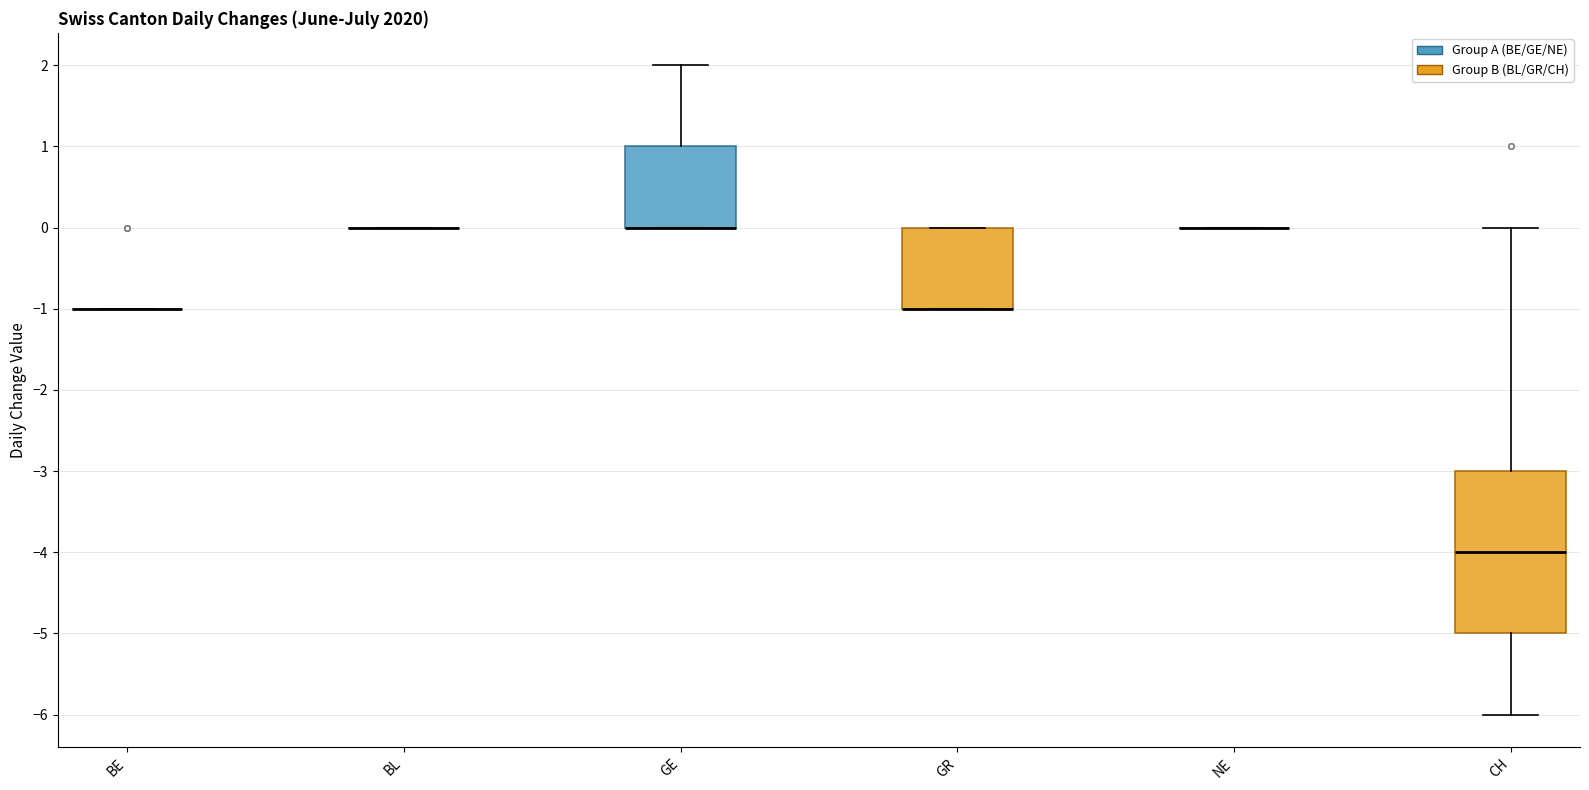

Reading left to right, read every box against the y-axis: the position of its median line, the range the box covers, and the ends of its whiskers. The values are not printed on the chart, so give them approximately, as read against the axis.

BE: box collapsed to a line at -1, whiskers -1 to -1
BL: box collapsed to a line at 0, whiskers 0 to 0
GE: median 0 (drawn on the box's lower edge), box 0 to 1, whiskers 0 to 2
GR: median -1 (drawn on the box's lower edge), box -1 to 0, whiskers -1 to 0
NE: box collapsed to a line at 0, whiskers 0 to 0
CH: median -4, box -5 to -3, whiskers -6 to 0